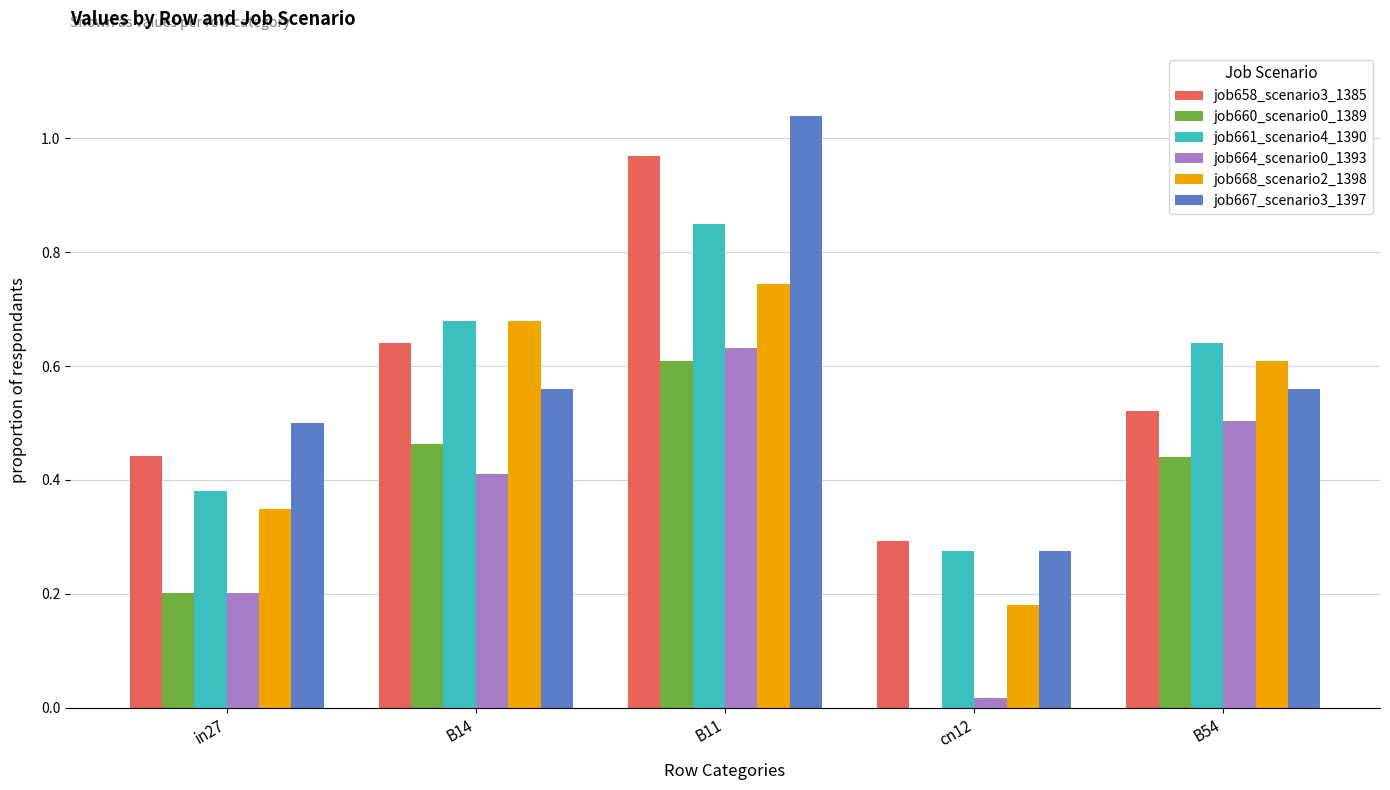

Does the chart contain stacked bars?

No